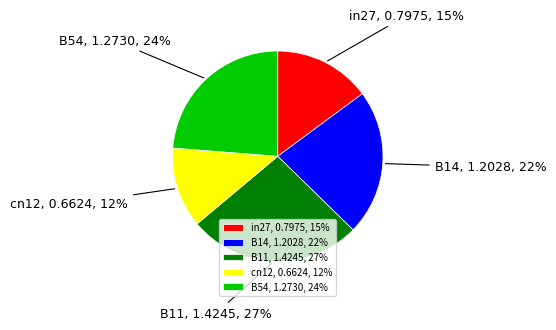

Is B11 the majority of the pie?

No